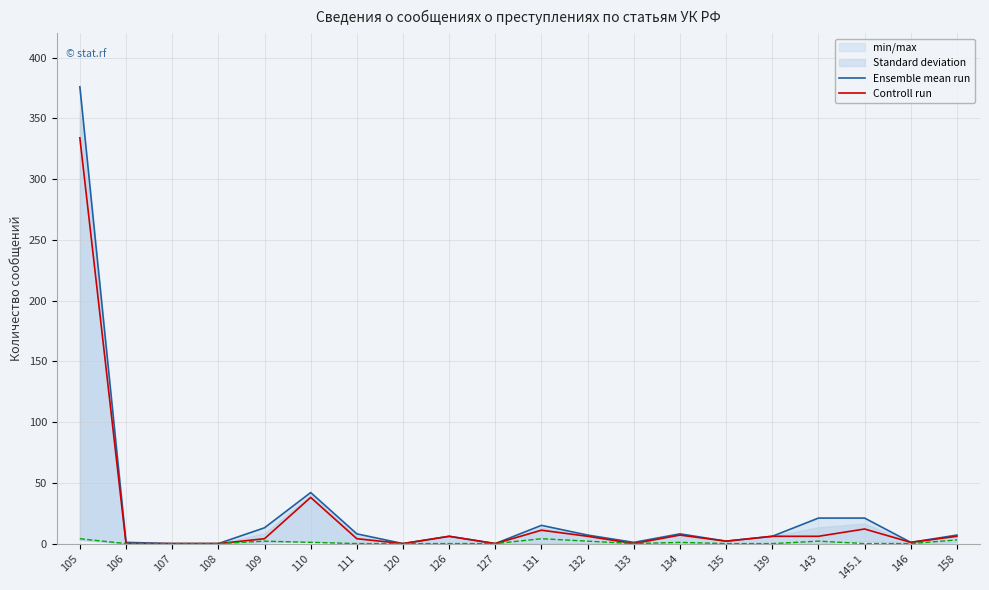

How many lines are shown in the chart?

2